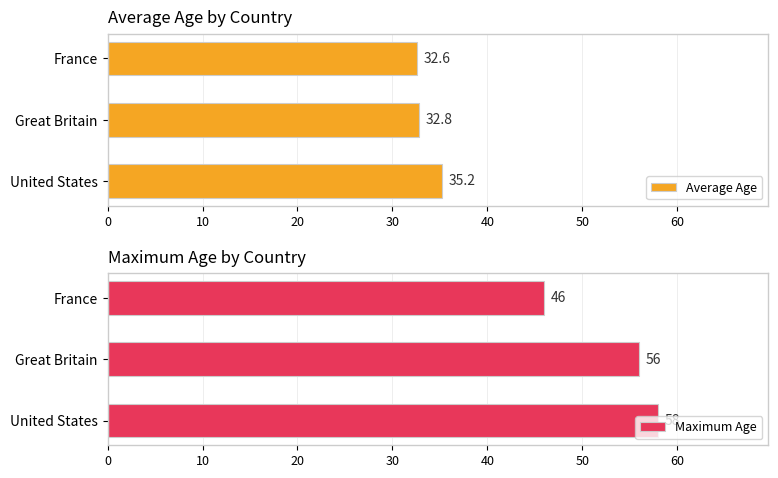

What is the difference between the maximum and minimum values in the Maximum Age series?

12